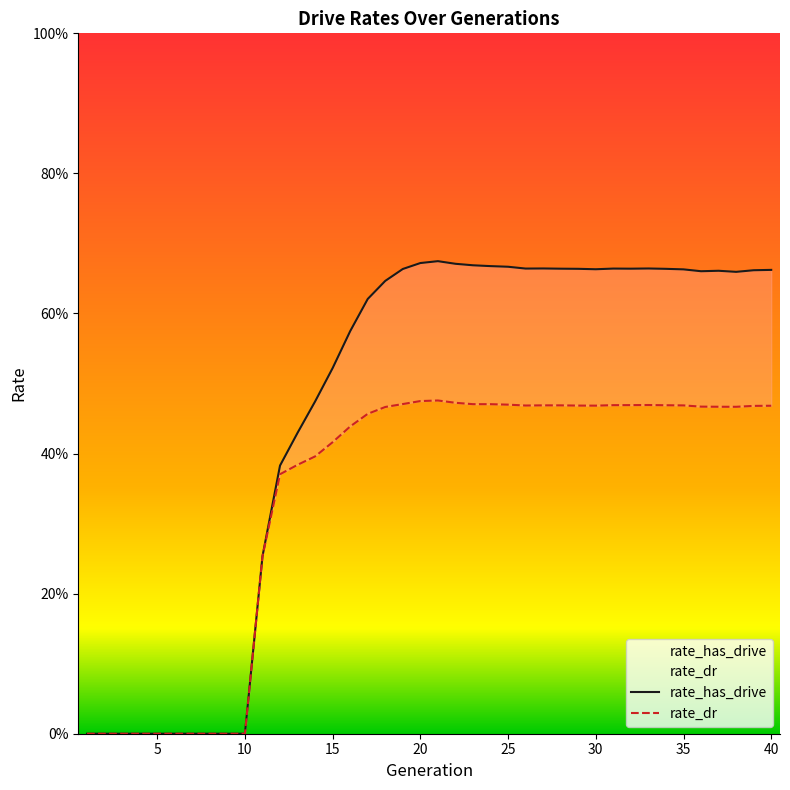

What are all the series names shown in the legend?

rate_has_drive, rate_dr